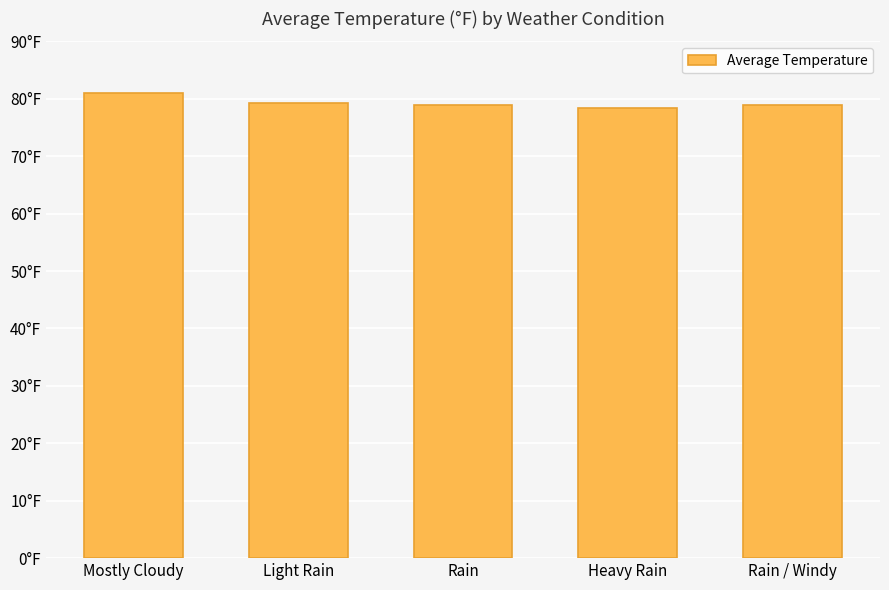

What is the label of the 5th bar from the left?

Rain / Windy